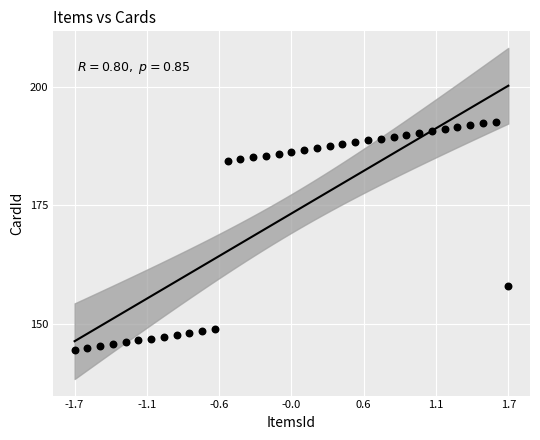

What is the range of X values (max minus min)?

3.4